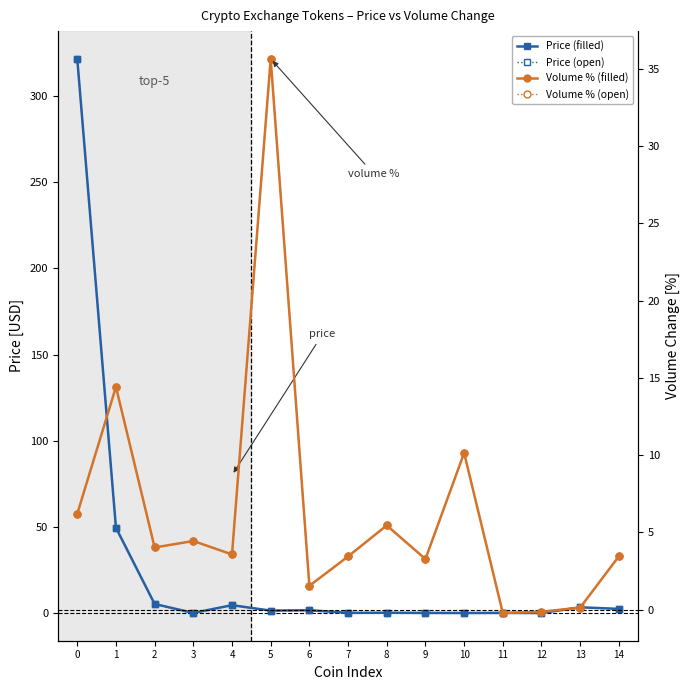

What is the difference between the maximum and minimum values in the Volume 1h % series?

35.9